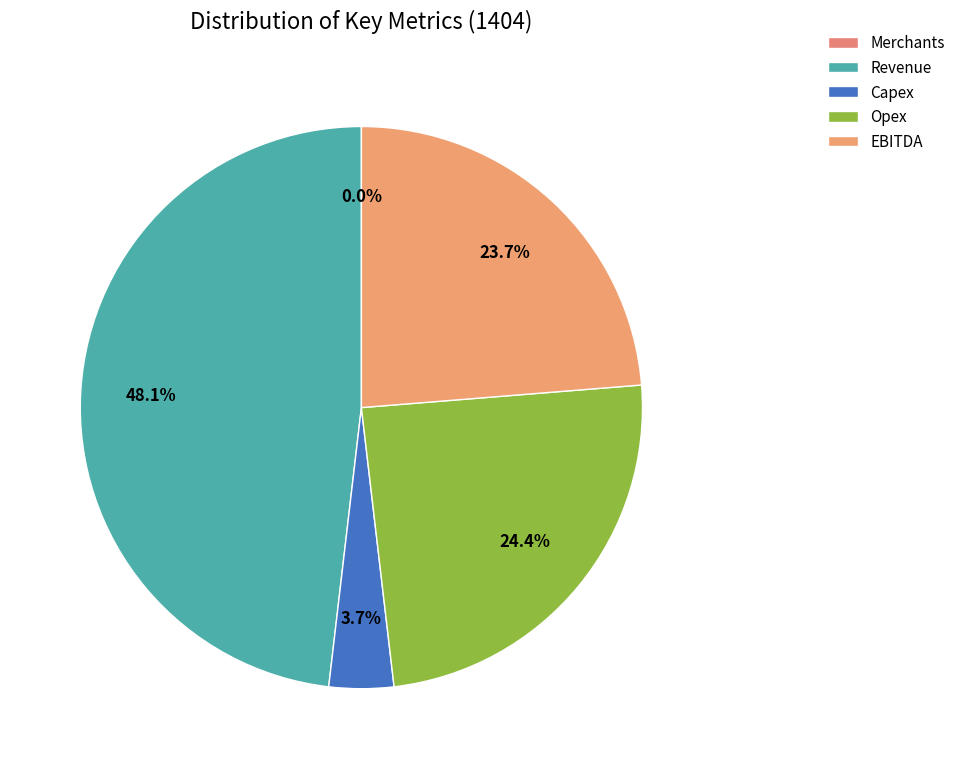

To the nearest percent, what is the average slice percentage?

20%